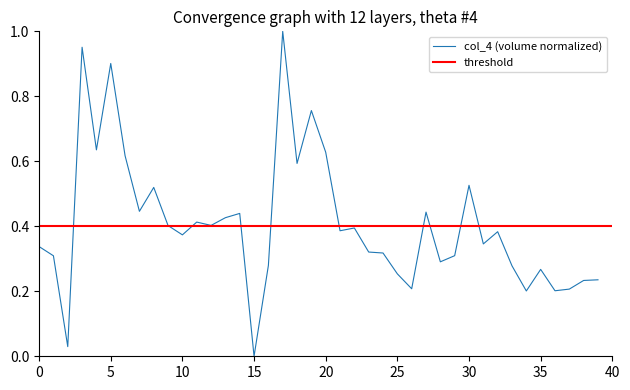

How many interior local valleys (lower than both neighbors) does the data have?

13